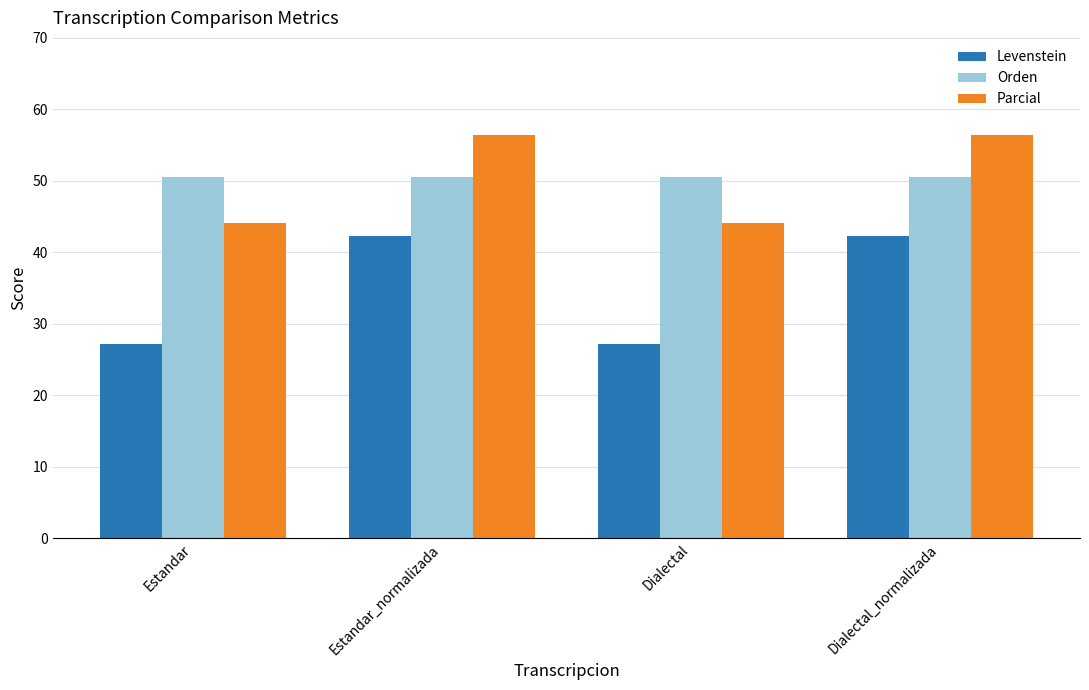

What value does the Parcial series have at Estandar?

44.2